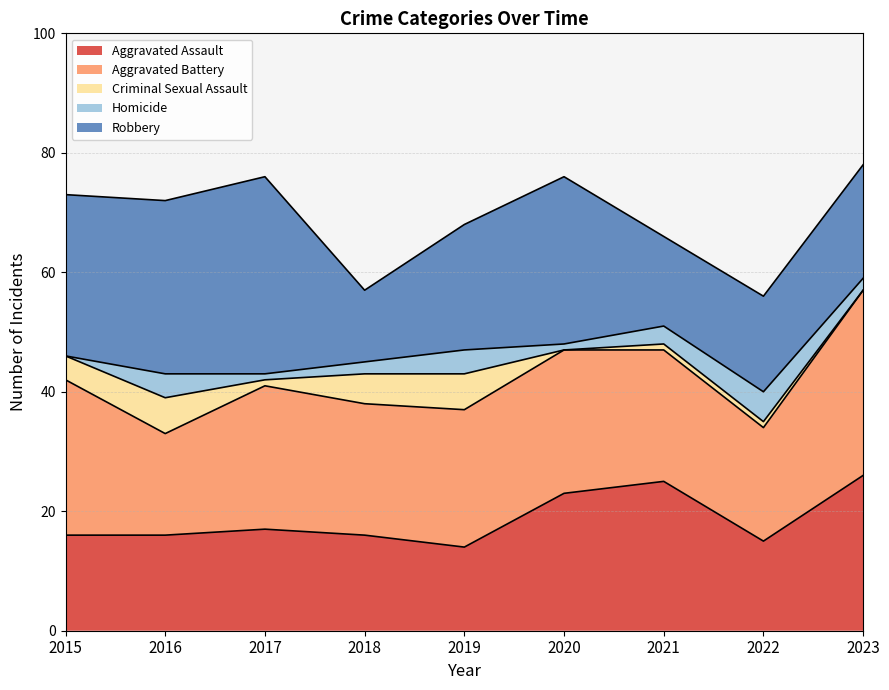

What is the total value across all series at 2022?

56